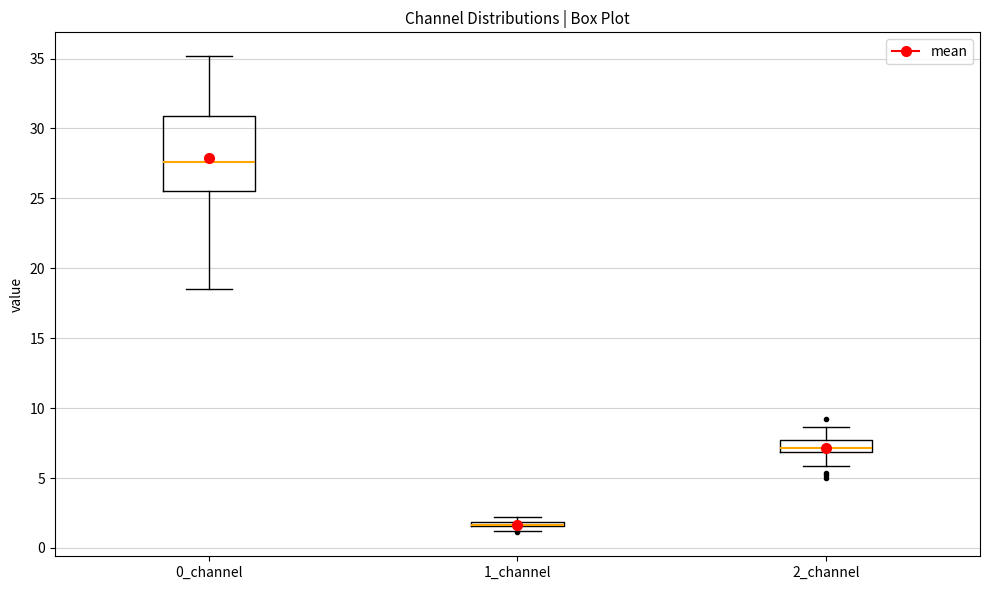

Where does the upper whisker of the box for 0_channel end on the y-axis? The values are not printed on the chart, so give them approximately, as read against the axis.

35.0